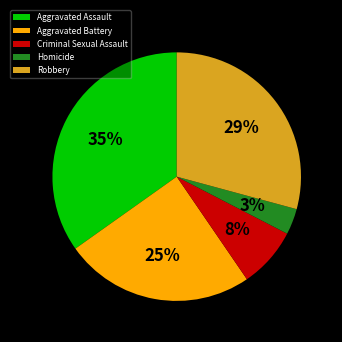

Is it true that Aggravated Battery is 25% of the pie?

True